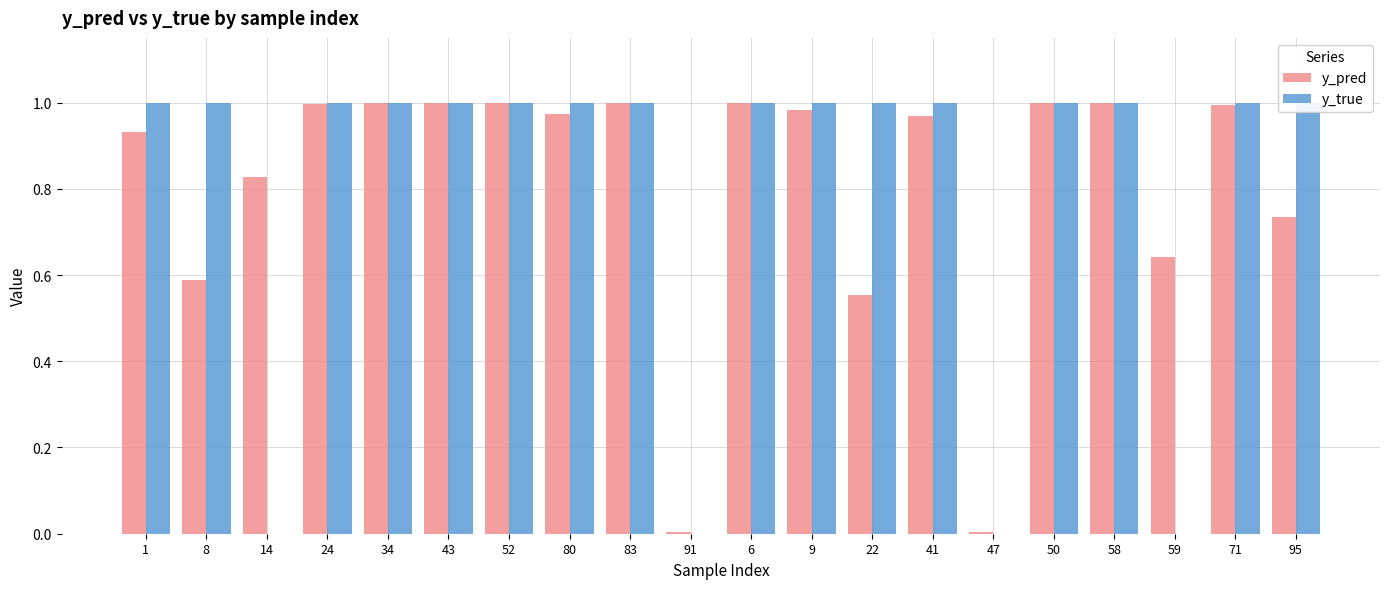

Which series has the widest spread of values?

y_true